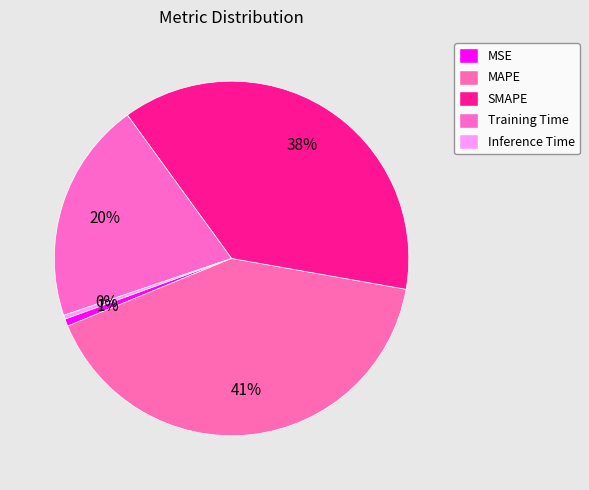

To the nearest percent, what is the average slice percentage?

20%